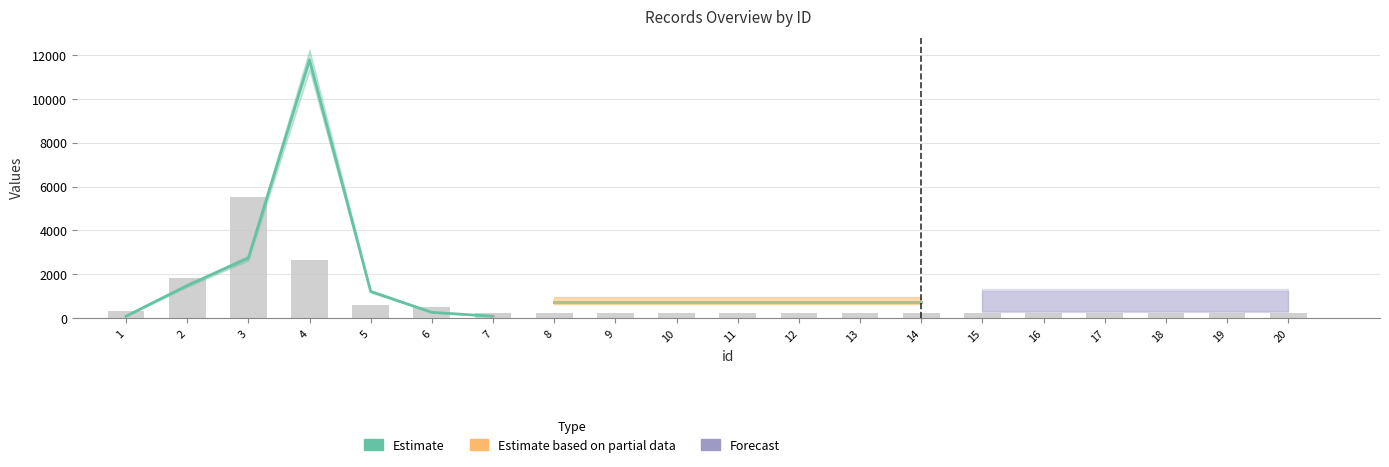

Is it true that id equals 15 at 15?

True